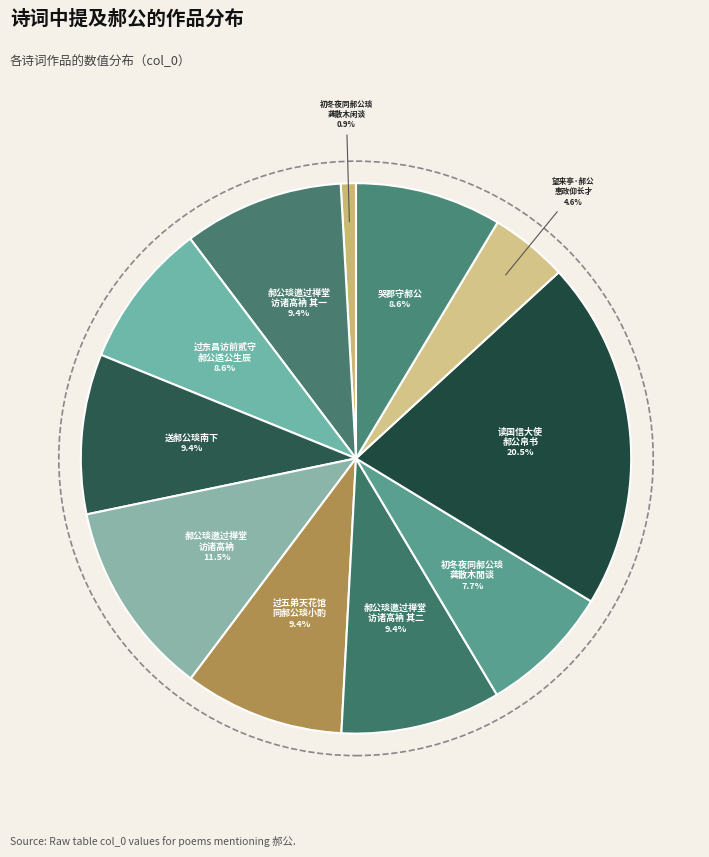

How many segments does this pie chart have?

11